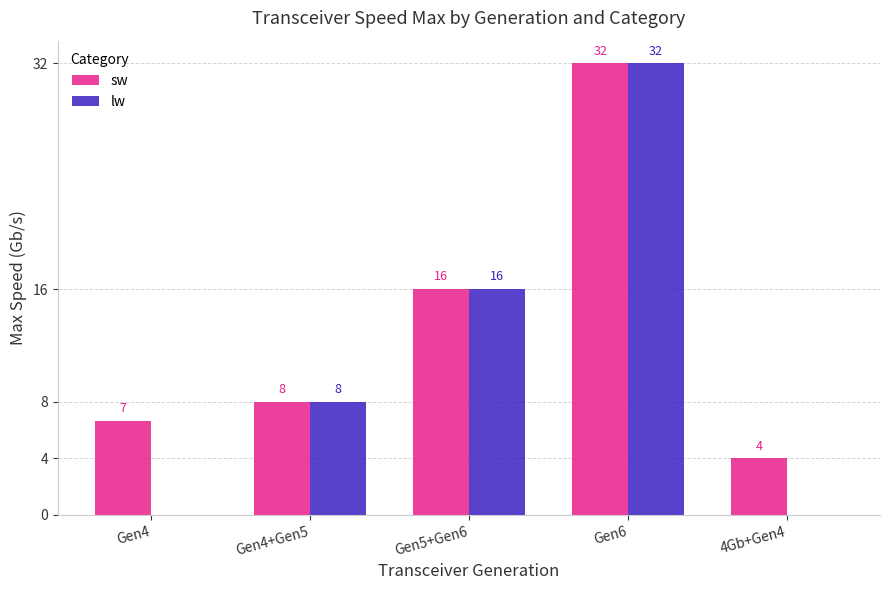

At which label is lw closest to 16?

Gen5+Gen6